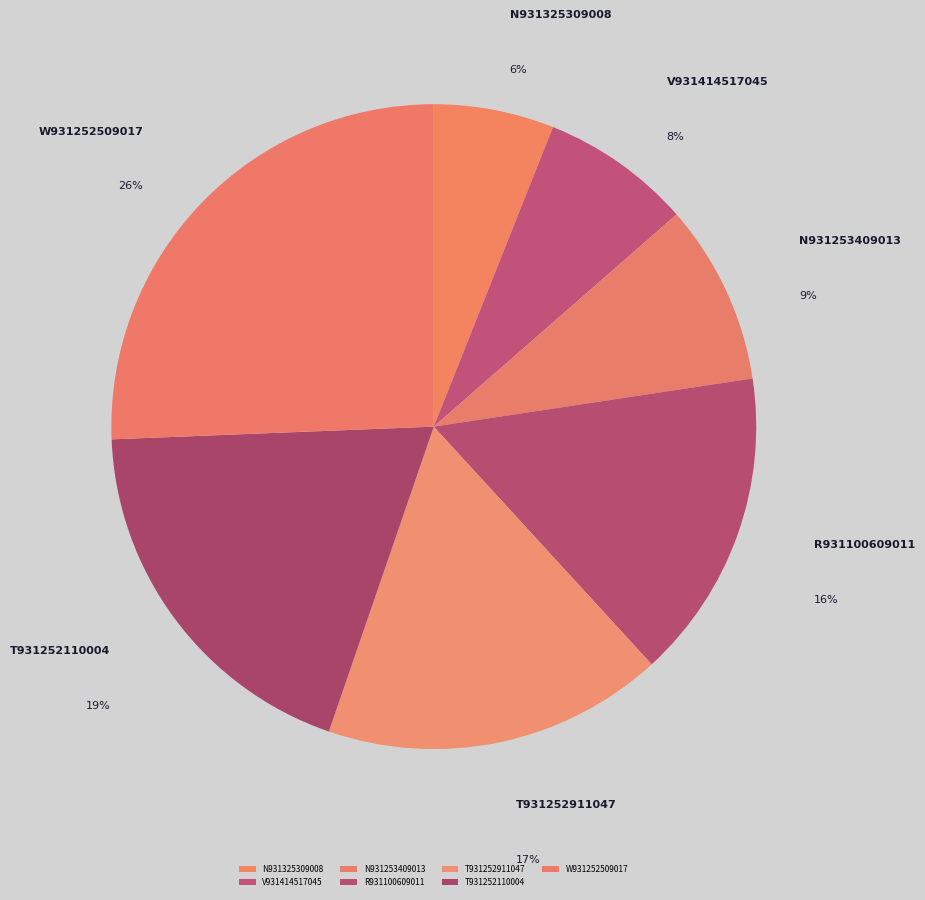

Do T931252911047 and T931252110004 together represent more than half of the pie?

No